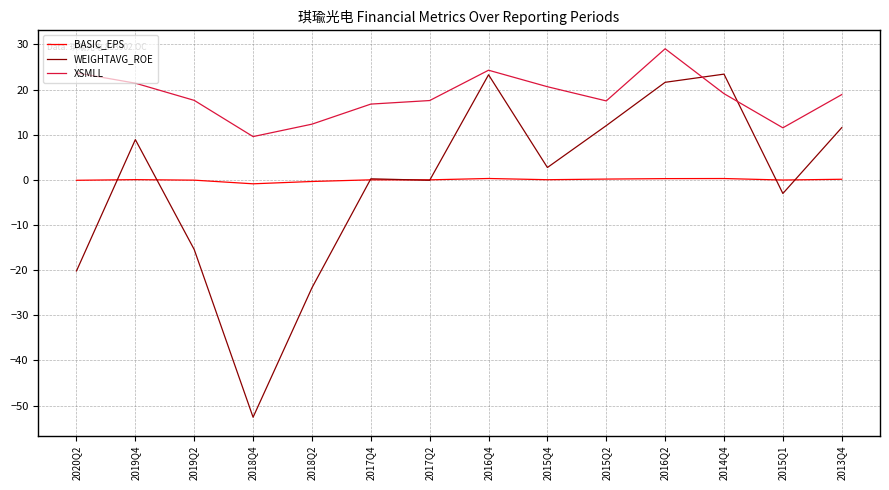

True or false: XSMLL has more than 0 interior local peaks.

True